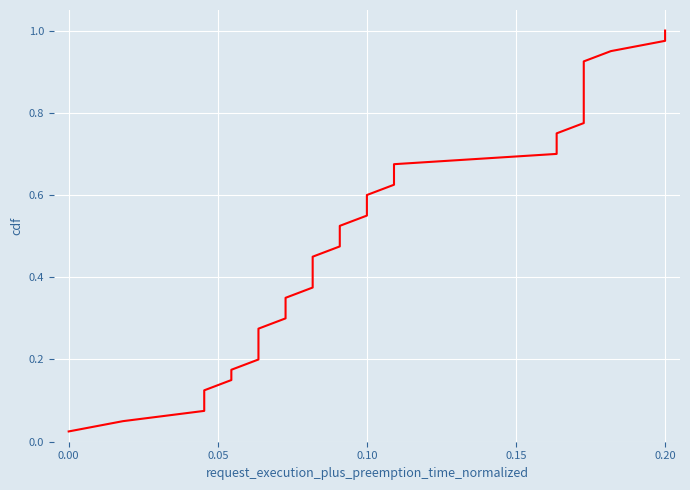

How many lines are shown in the chart?

1